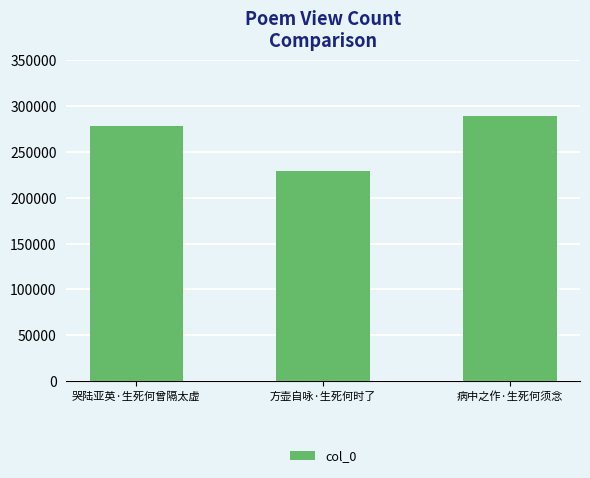

What value does the data have at 病中之作·生死何须念, to the nearest 100?

289000